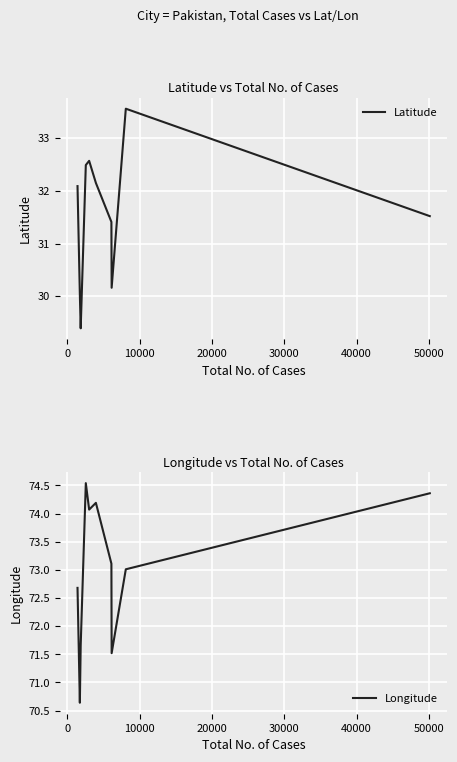

What is the minimum value for Longitude?

70.6